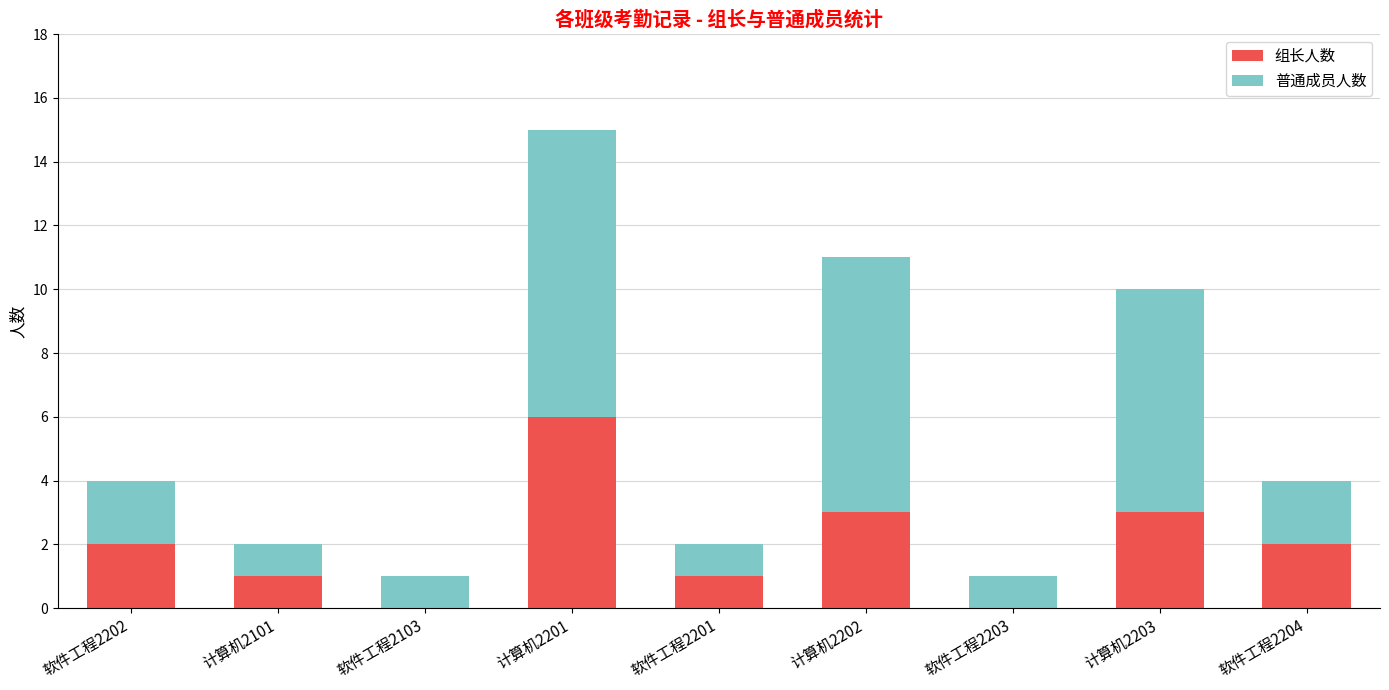

What is the maximum value for 组长人数?

6